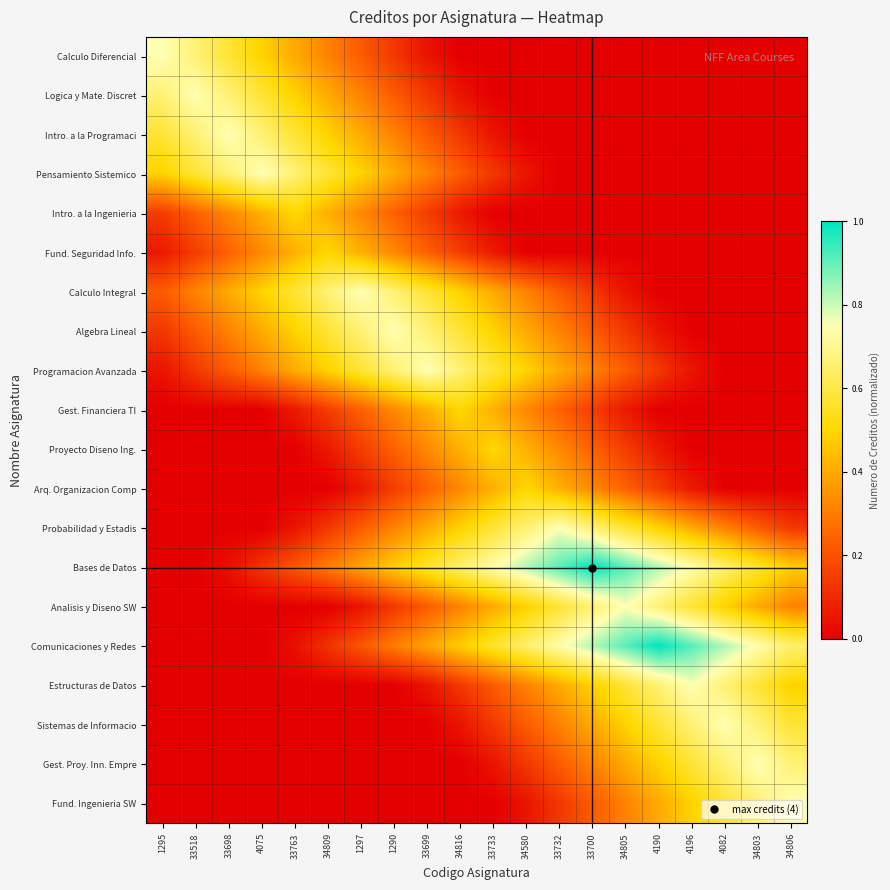

What is the total value across all series at 33699?

5.7